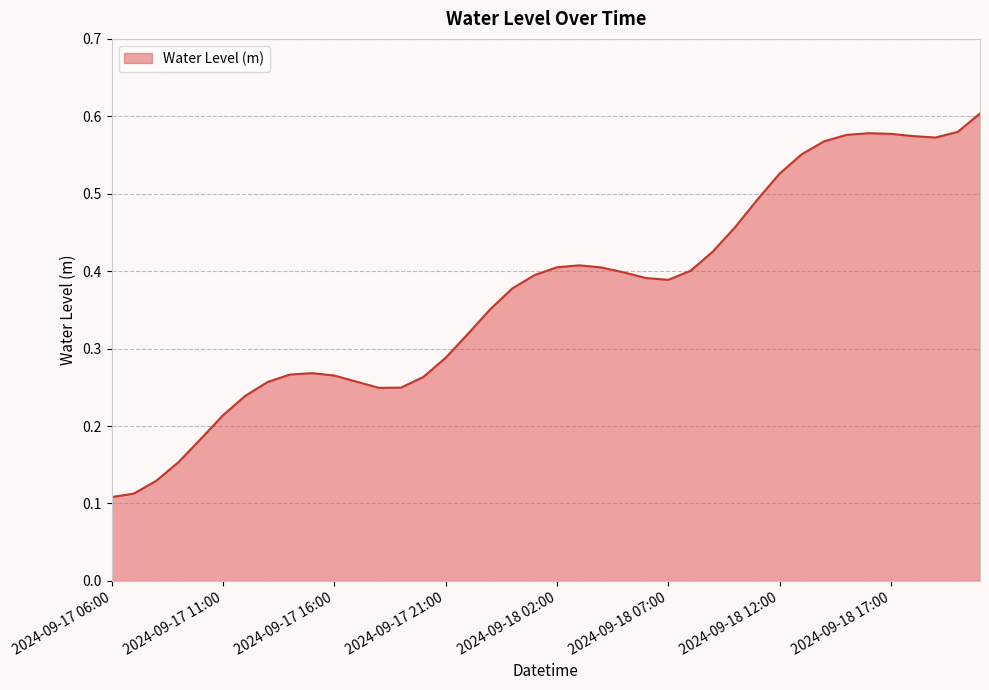

How many interior local valleys (lower than both neighbors) does the data have?

3